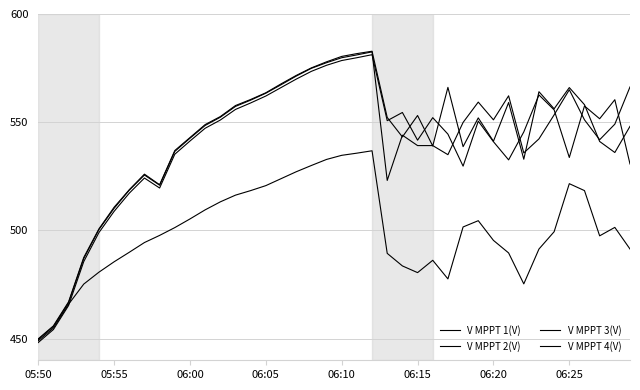

How many lines are shown in the chart?

4